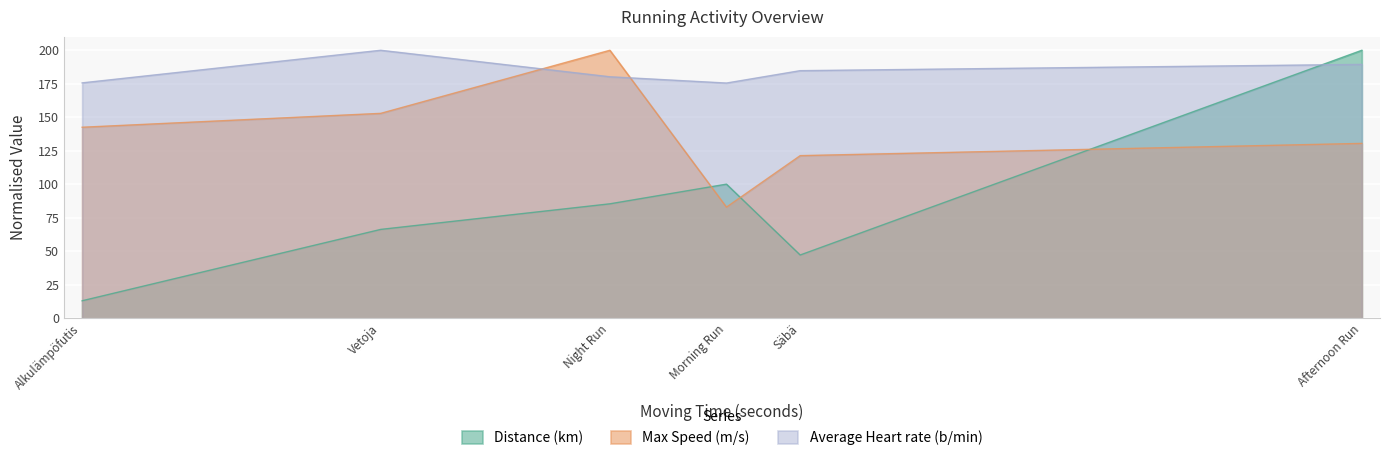

Reading left to right, transcribe all the data shown in this chart.

Distance (km): 760=1.4	4714=5.0	2404=7.1	3666=9.1	4308=10.7	7807=21.3
Max Speed (m/s): 760=9.8	4714=8.3	2404=10.5	3666=13.7	4308=5.7	7807=8.9
Average Heart rate (b/min): 760=135.1	4714=142.1	2404=153.8	3666=138.6	4308=135.0	7807=145.7